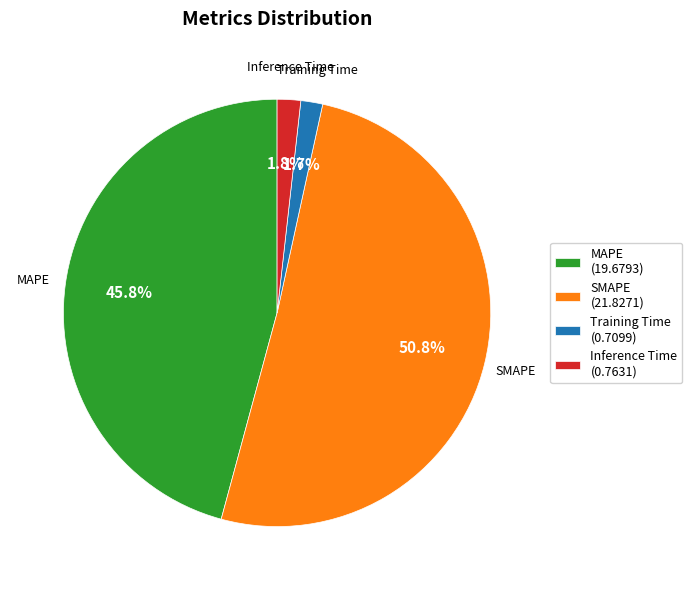

Is there a majority slice in this chart?

Yes